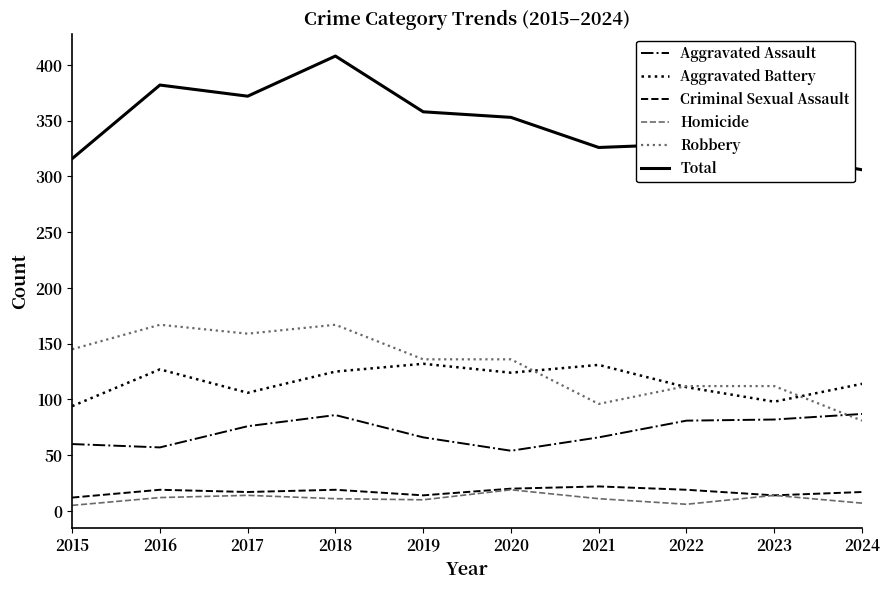

Is it true that Total equals 513 at 2024?

False